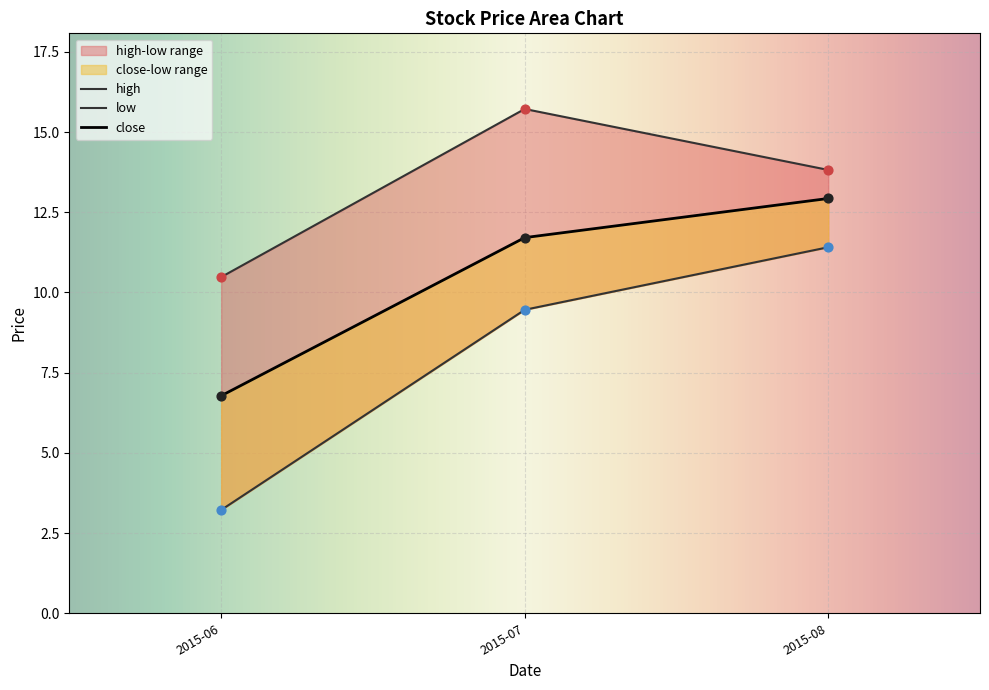

Which series has the widest spread of Y values?

low